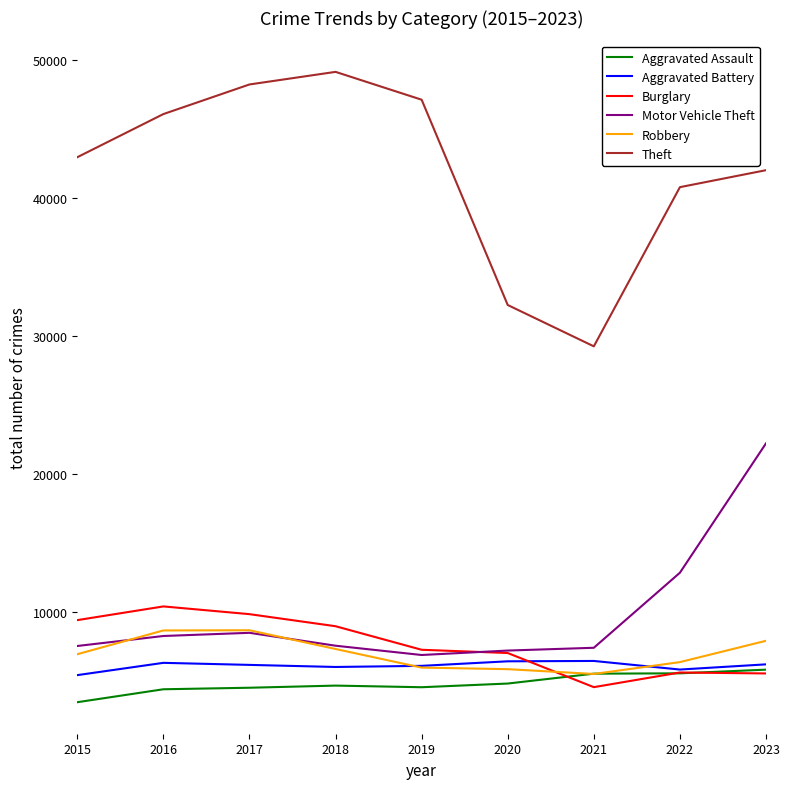

How many lines are shown in the chart?

6